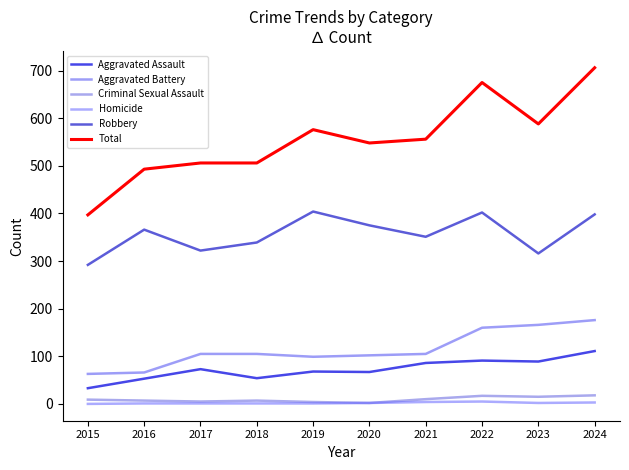

True or false: Total and Homicide cross at least once.

False